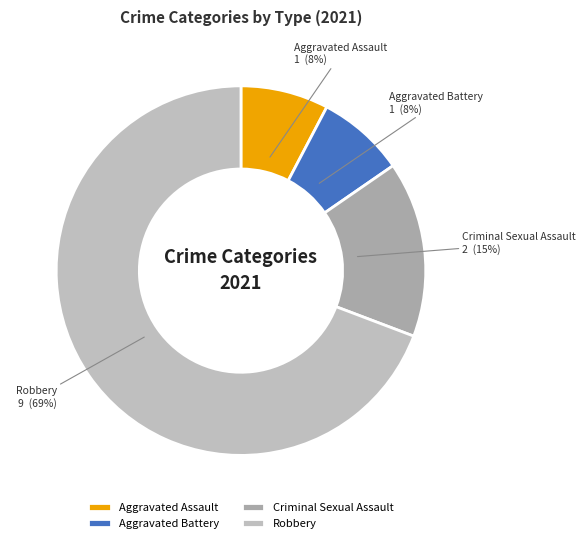

Count the number of slices in the pie.

4